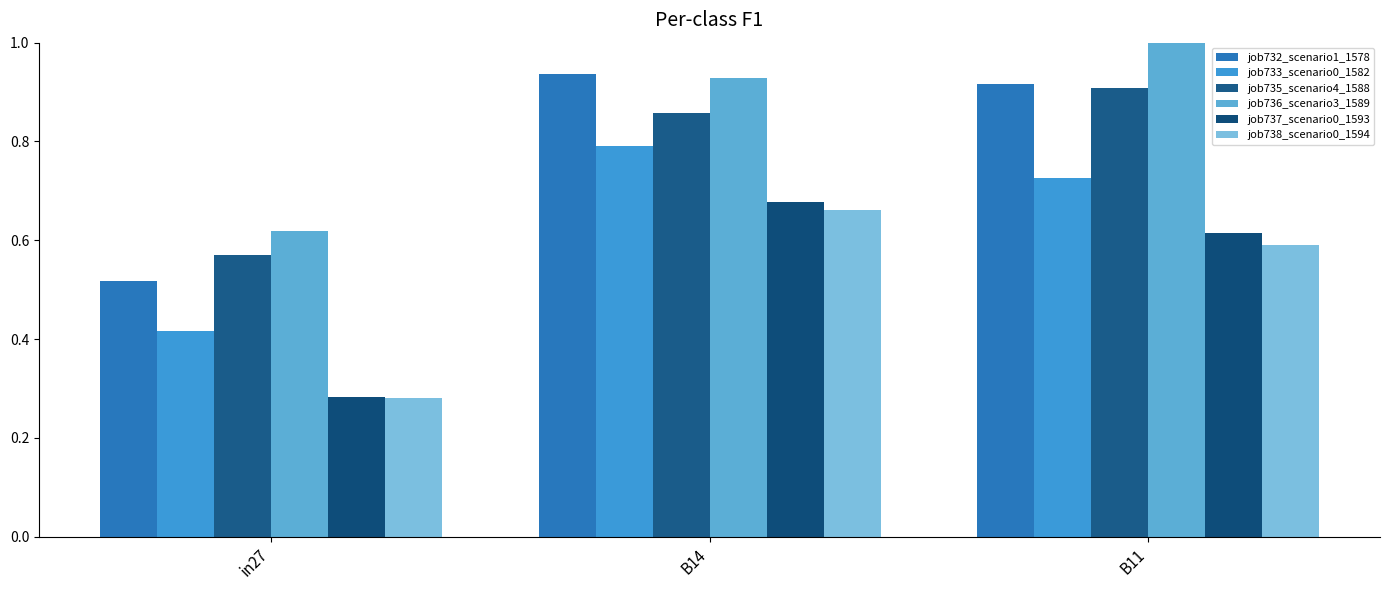

List the labels in order of job735_scenario4_1588 value, largest first.

B11, B14, in27